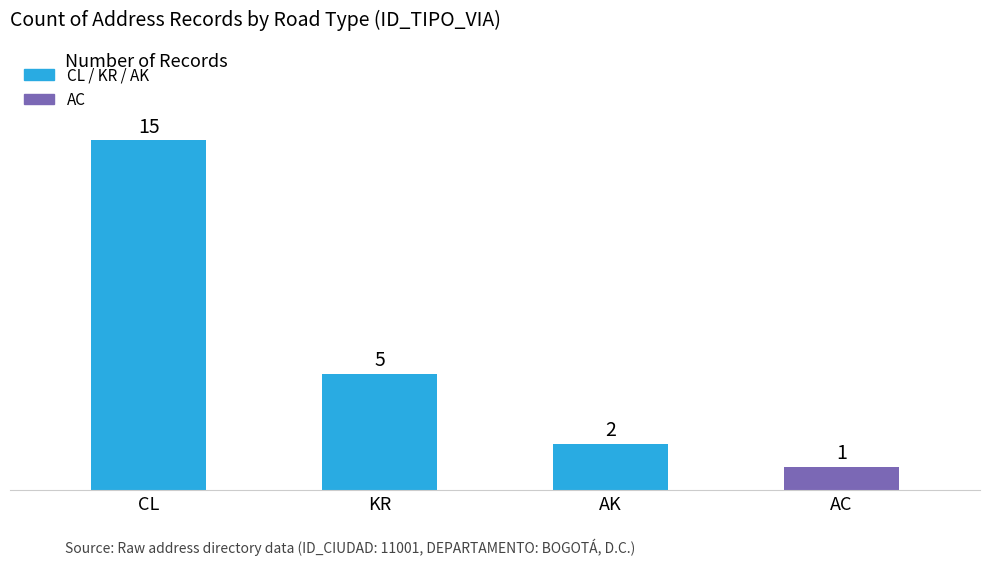

Approximately how many times larger is the value at KR compared to AC?

5.0